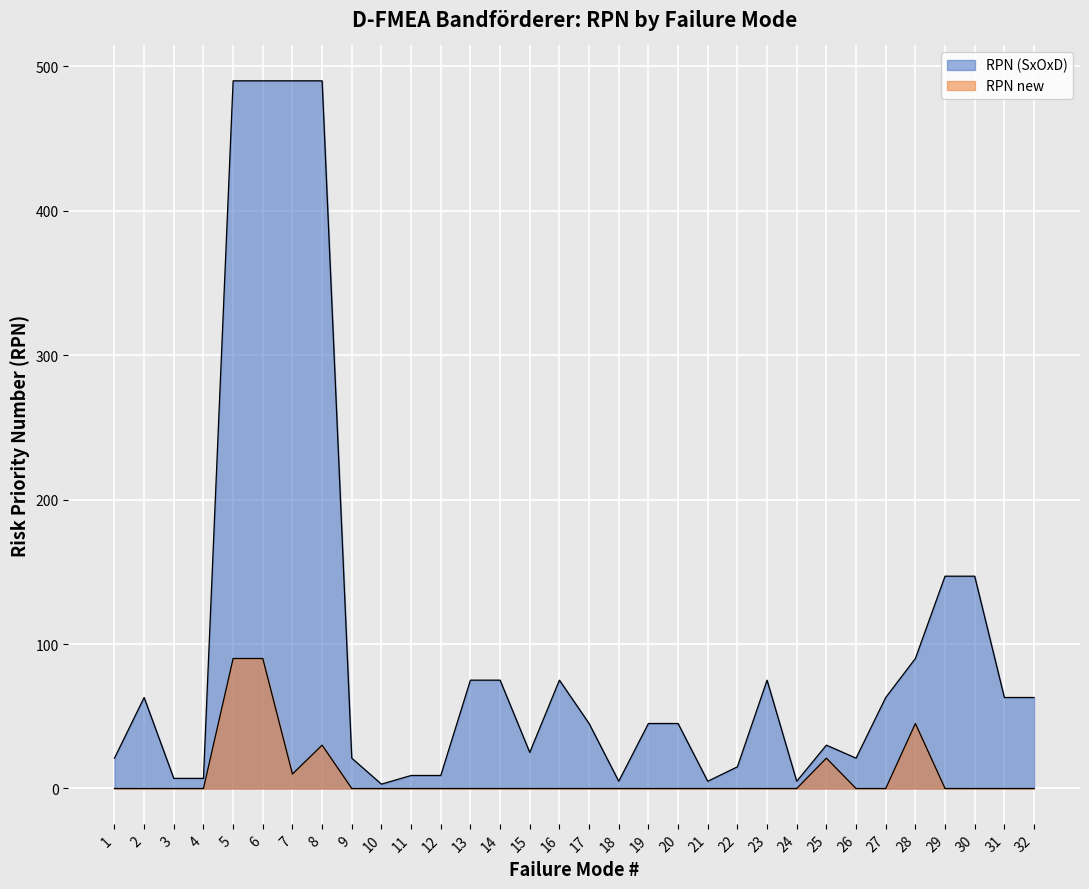

Reading left to right, extract all data points from this chart.

RPN (SxOxD): 1=21	2=63	3=7	4=7	5=490	6=490	7=490	8=490	9=21	10=3	11=9	12=9	13=75	14=75	15=25	16=75	17=45	18=5	19=45	20=45	21=5	22=15	23=75	24=5	25=30	26=21	27=63	28=90	29=147	30=147	31=63	32=63
RPN new: 1=0	2=0	3=0	4=0	5=90	6=90	7=10	8=30	9=0	10=0	11=0	12=0	13=0	14=0	15=0	16=0	17=0	18=0	19=0	20=0	21=0	22=0	23=0	24=0	25=21	26=0	27=0	28=45	29=0	30=0	31=0	32=0